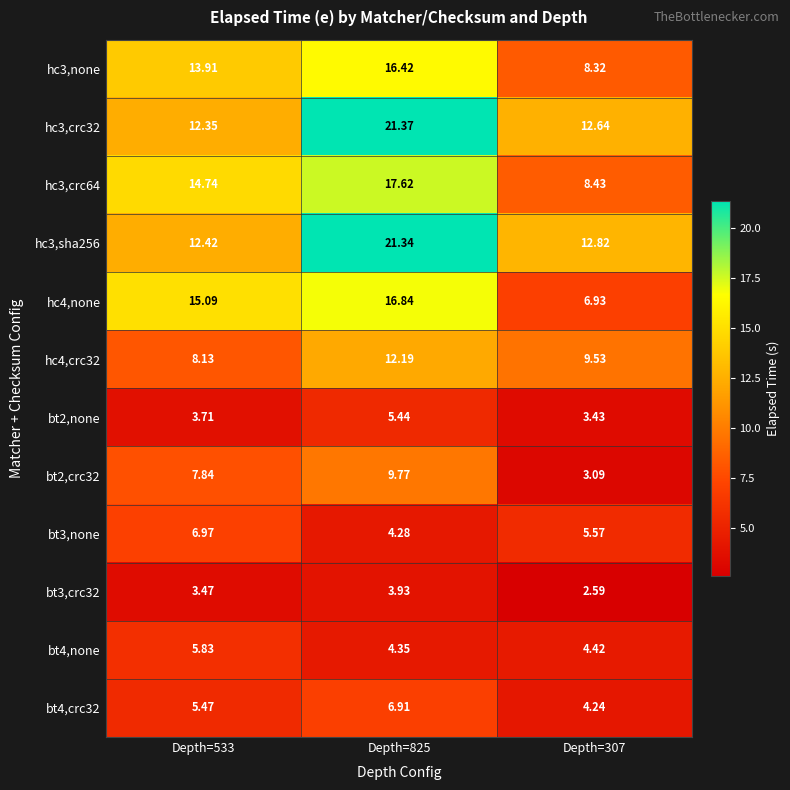

Rank the series at Depth=533 from lowest to highest value.

bt3,crc32, bt2,none, bt4,crc32, bt4,none, bt3,none, bt2,crc32, hc4,crc32, hc3,crc32, hc3,sha256, hc3,none, hc3,crc64, hc4,none